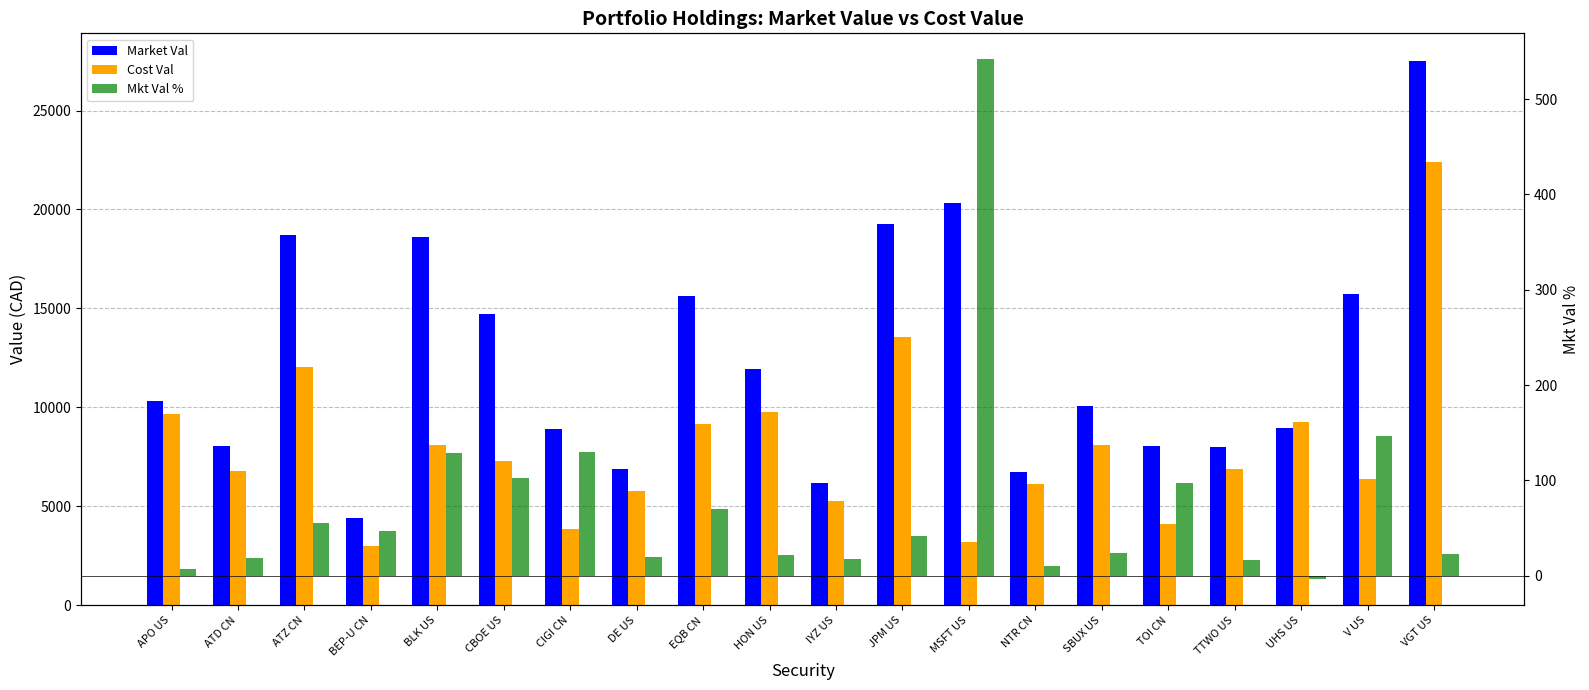

Reading left to right, what are all the values shown in this chart?

Market Val: APO US=10341.6	ATD CN=8058.8	ATZ CN=18733.2	BEP-U CN=4381.5	BLK US=18585.9	CBOE US=14712.8	CIGI CN=8892.0	DE US=6862.9	EQB CN=15603.8	HON US=11920.6	IYZ US=6169.0	JPM US=19246.9	MSFT US=20322.8	NTR CN=6750.9	SBUX US=10079.5	TOI CN=8047.0	TTWO US=8014.6	UHS US=8961.0	V US=15751.2	VGT US=27527.4
Cost Val: APO US=9640.0	ATD CN=6774.6	ATZ CN=12042.0	BEP-U CN=2972.9	BLK US=8117.0	CBOE US=7262.4	CIGI CN=3867.0	DE US=5750.9	EQB CN=9178.1	HON US=9779.8	IYZ US=5248.6	JPM US=13577.5	MSFT US=3166.9	NTR CN=6131.5	SBUX US=8112.9	TOI CN=4084.8	TTWO US=6865.4	UHS US=9280.1	V US=6393.5	VGT US=22378.3
Mkt Val %: APO US=7.3	ATD CN=19.0	ATZ CN=55.6	BEP-U CN=47.4	BLK US=129.0	CBOE US=102.6	CIGI CN=129.9	DE US=19.3	EQB CN=70.0	HON US=21.9	IYZ US=17.5	JPM US=41.8	MSFT US=541.7	NTR CN=10.1	SBUX US=24.2	TOI CN=97.0	TTWO US=16.7	UHS US=-3.4	V US=146.4	VGT US=23.0